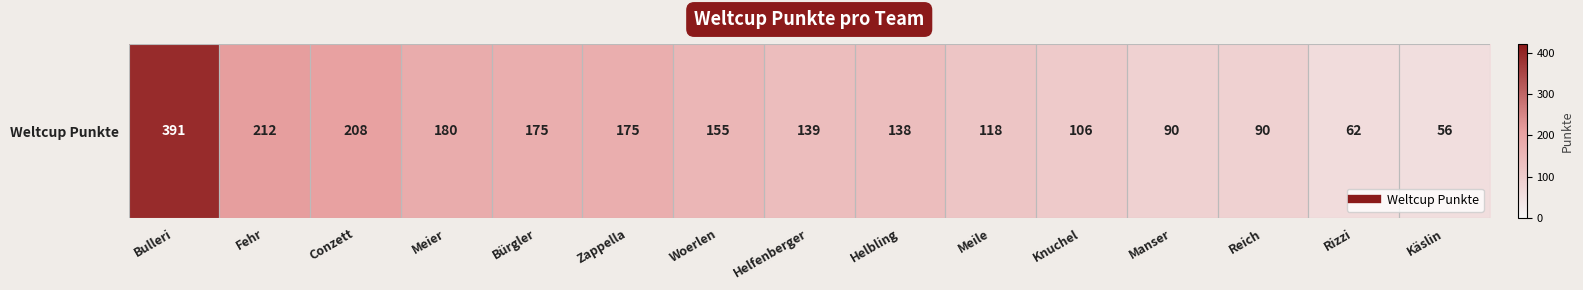

What is the ratio of the value at Manser to the value at Reich?

1.0